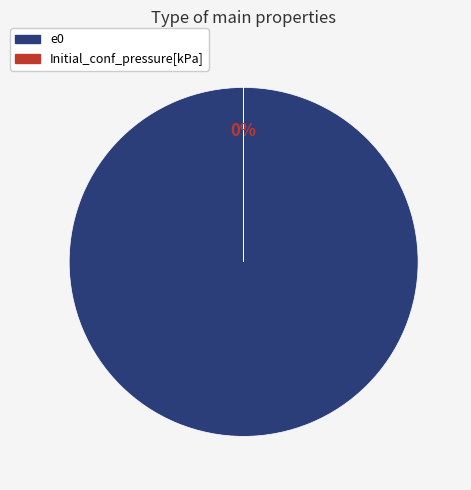

To the nearest percent, what percentage of the pie is Initial_conf_pressure[kPa]?

100%